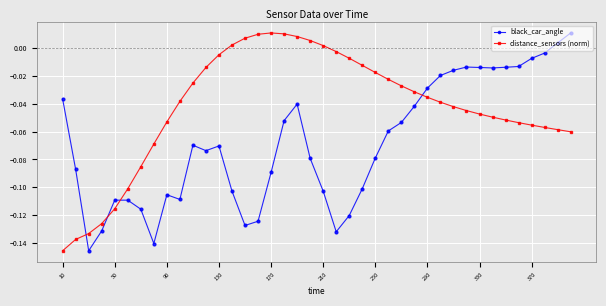

List the series in order of their overall mean, lowest first.

black_car_angle, distance_sensors (norm)